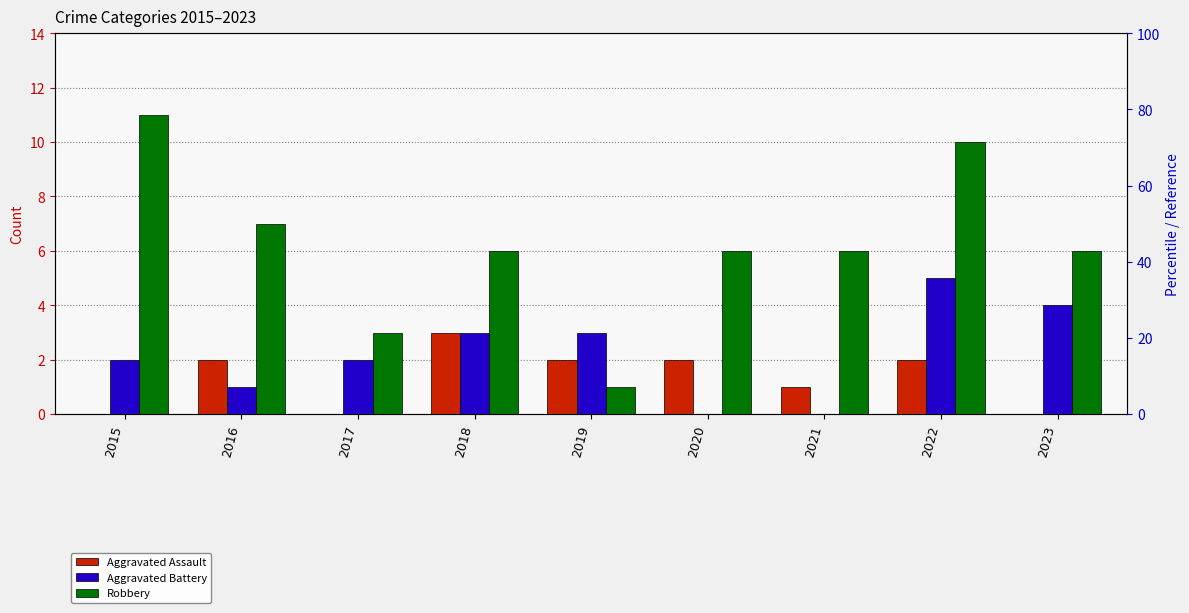

What is the spread (max minus min) of values at 2015?

11